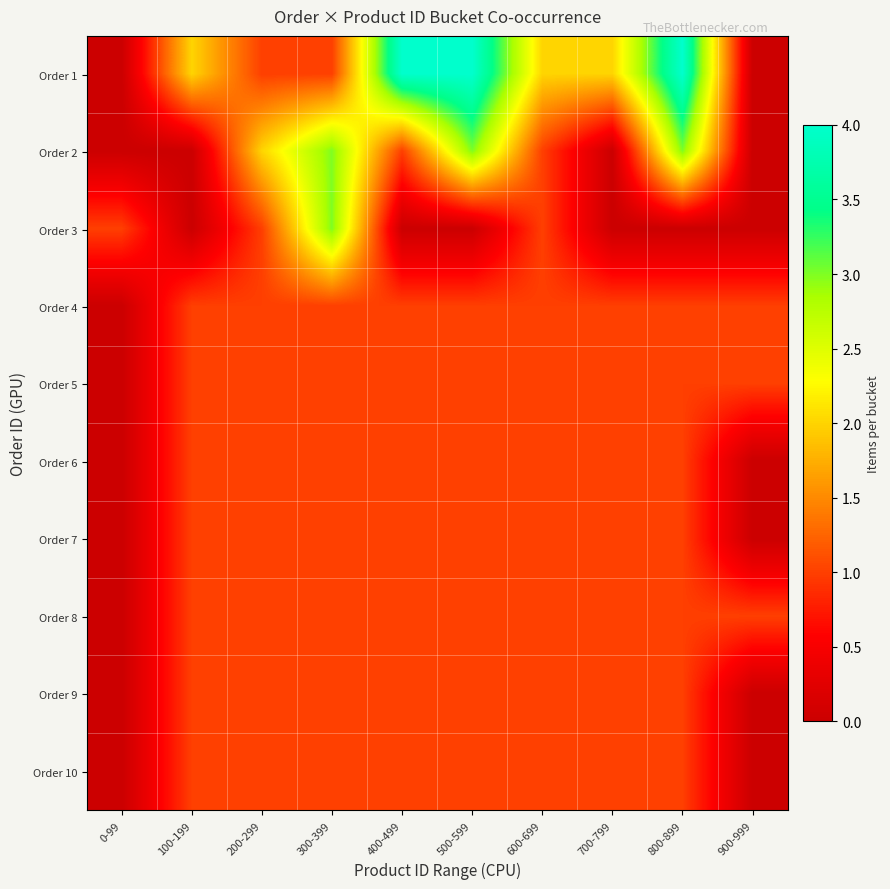

At which category does the chart reach its minimum across all series?

0-99